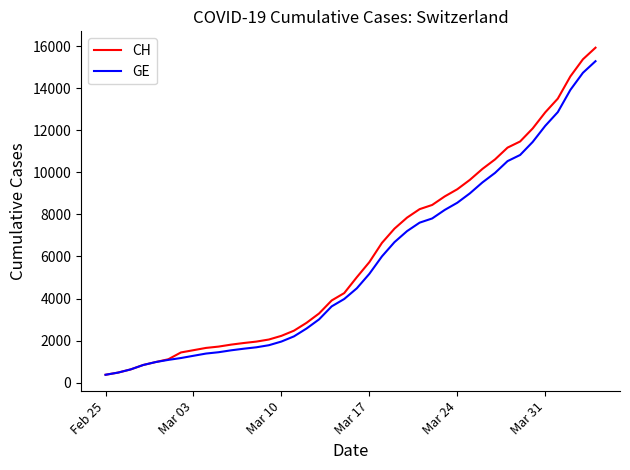

What is the highest value of the CH series?

15926